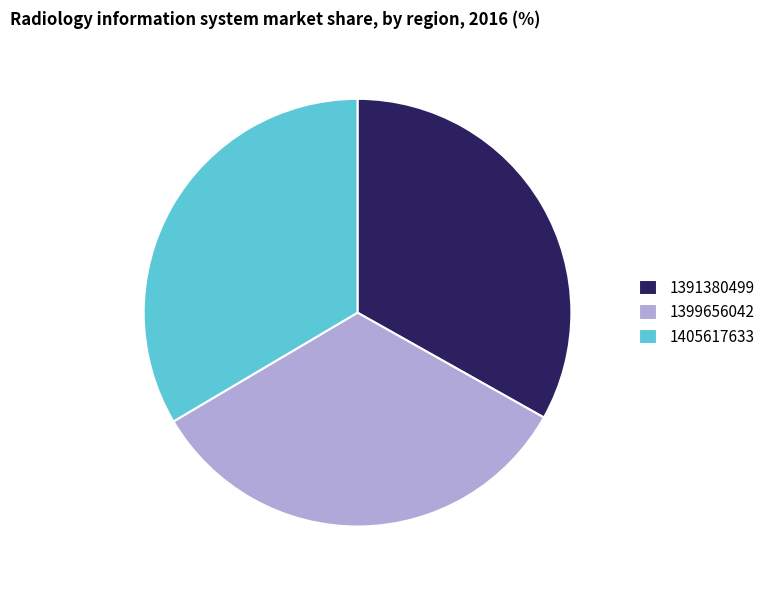

The 1391380499 slice represents 20% of the pie. True or false?

False